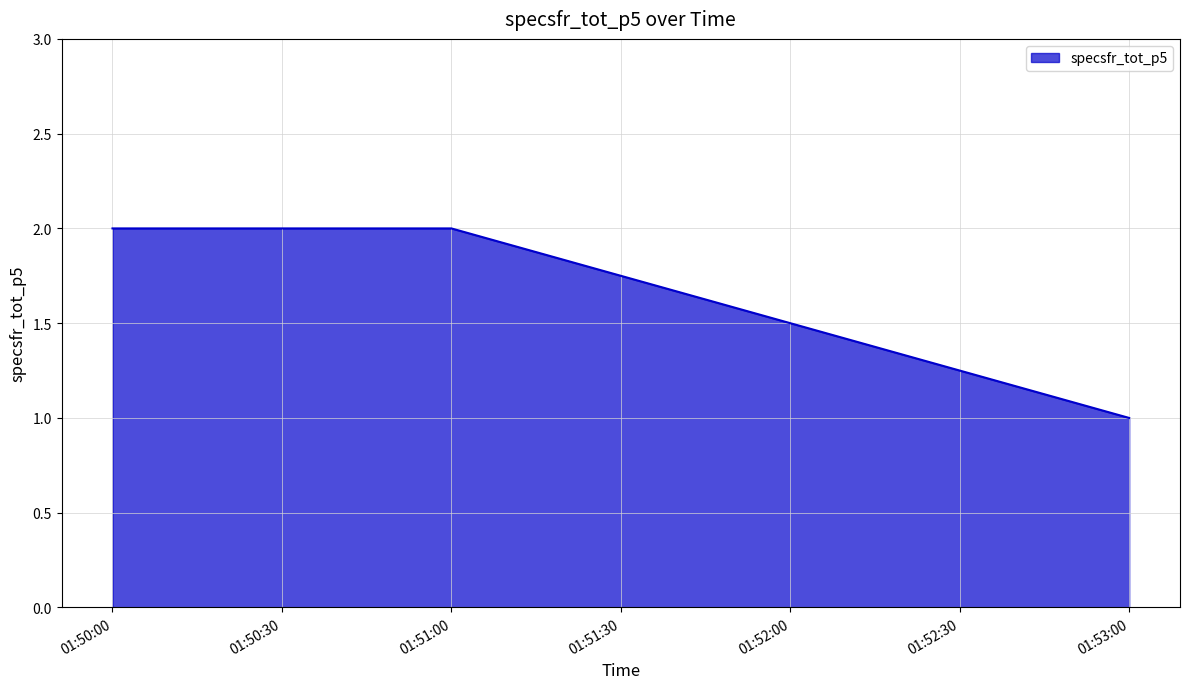

What is the average value?

2